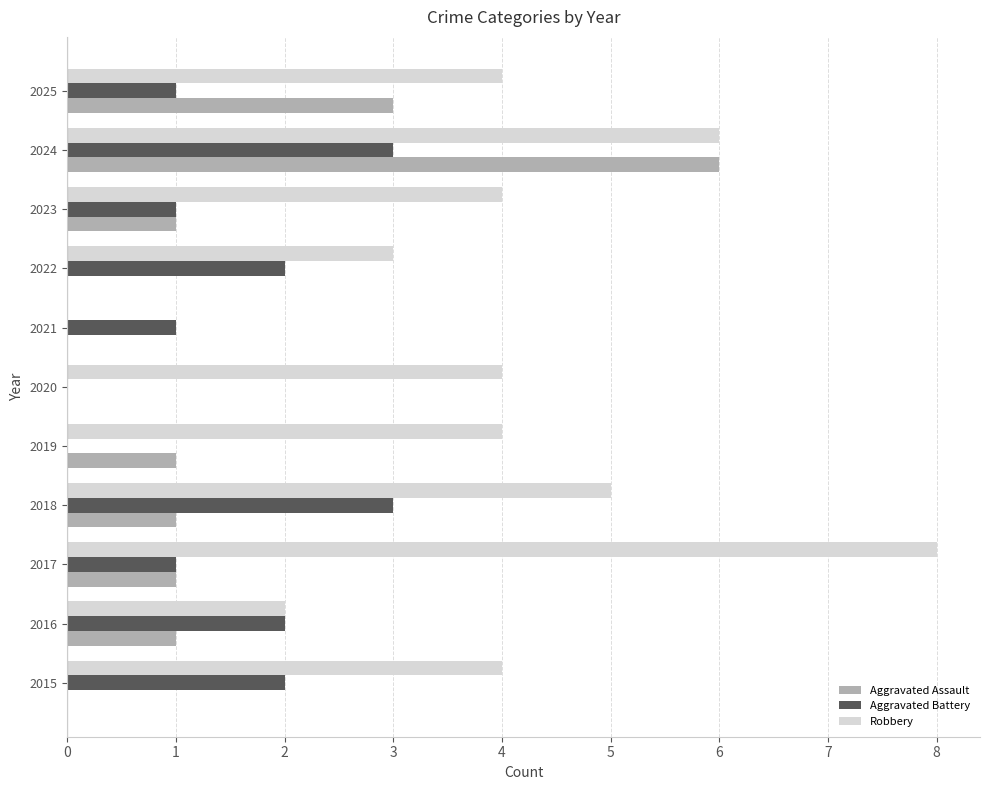

What is the sum of all Aggravated Assault values?

14